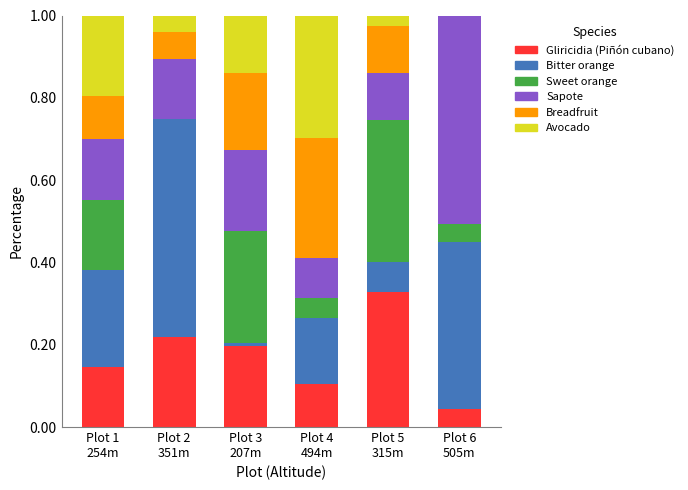

What are all the series names shown in the legend?

Gliricidia (Piñón cubano), Bitter orange, Sweet orange, Sapote, Breadfruit, Avocado